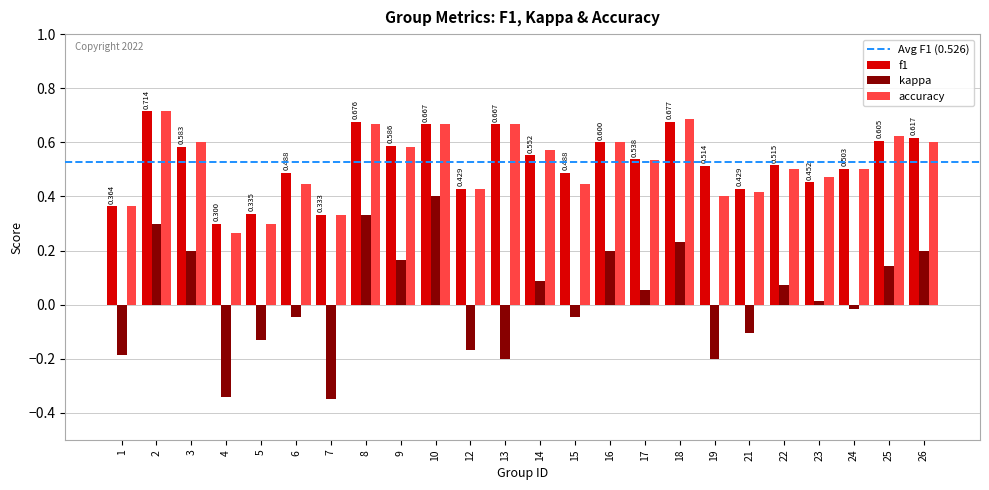

Is the value of kappa at 10 greater than the value of accuracy at 25?

No